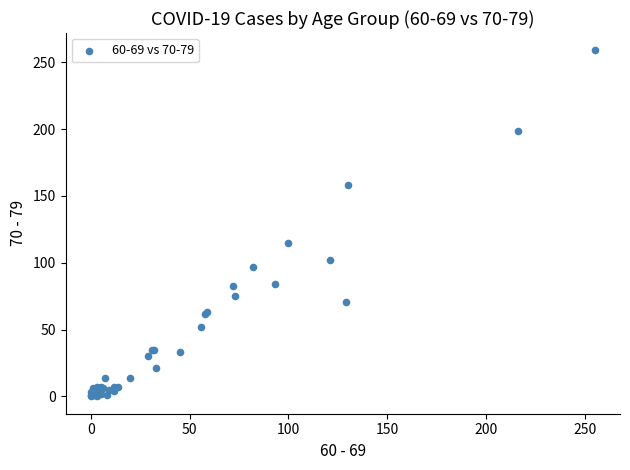

What Y value in the scatter plot is closest to 129?

115